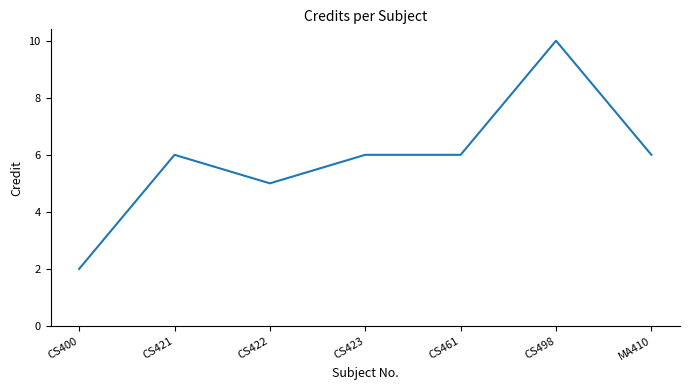

The value at CS461 is 6. True or false?

True